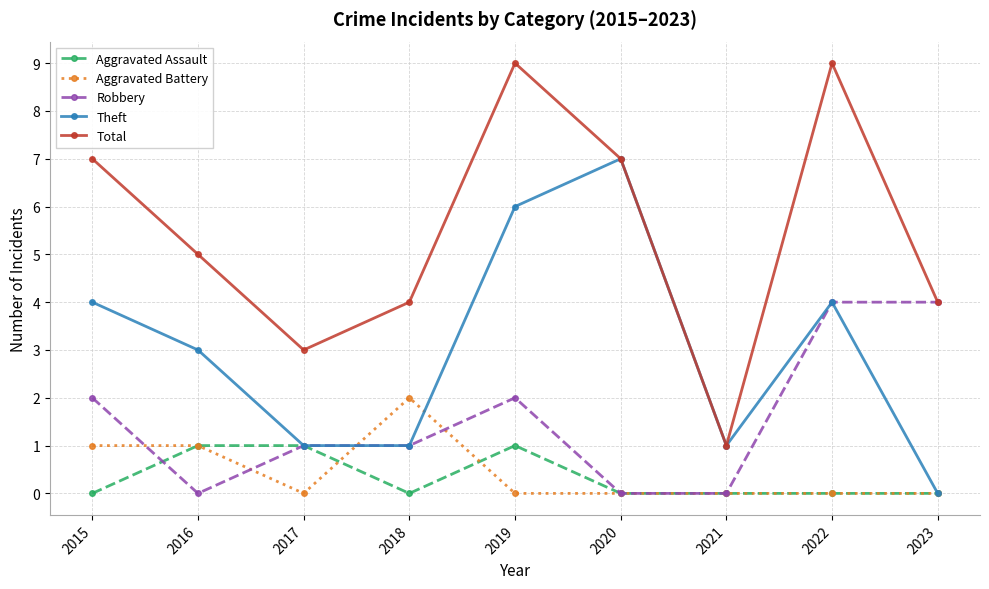

Which series has the largest range (max minus min)?

Total